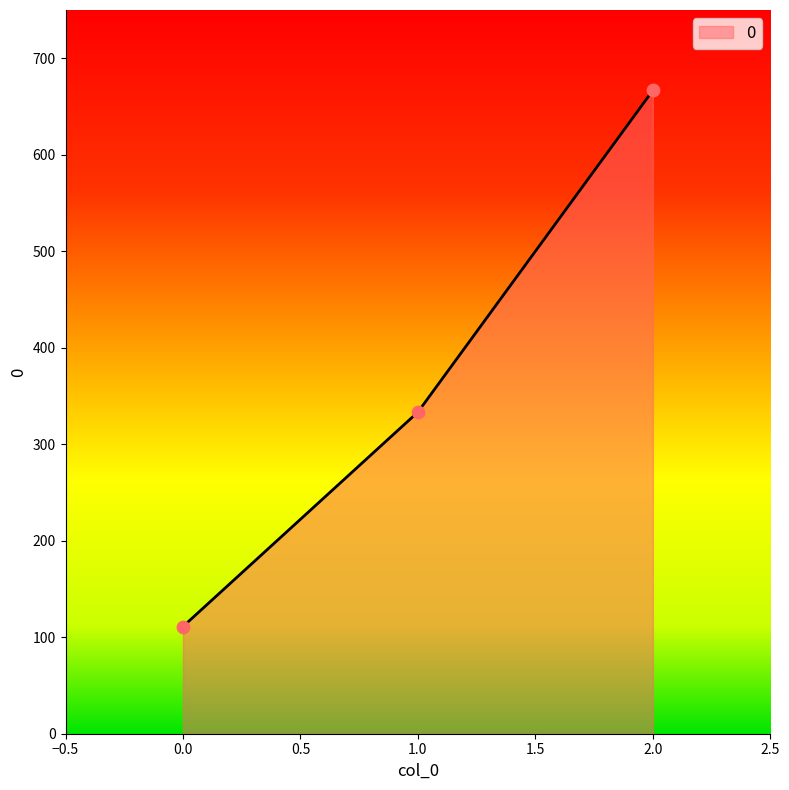

Approximately how many times larger is the value at 1.0 compared to 0.0?

3.0